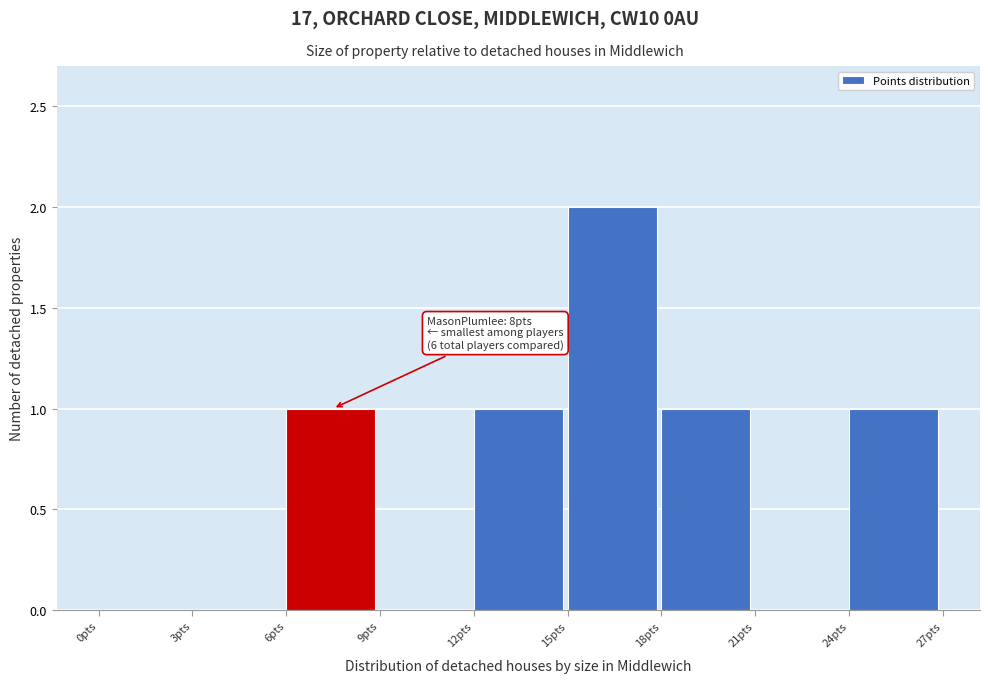

Which range on the x-axis has the tallest bar?

15 to 18